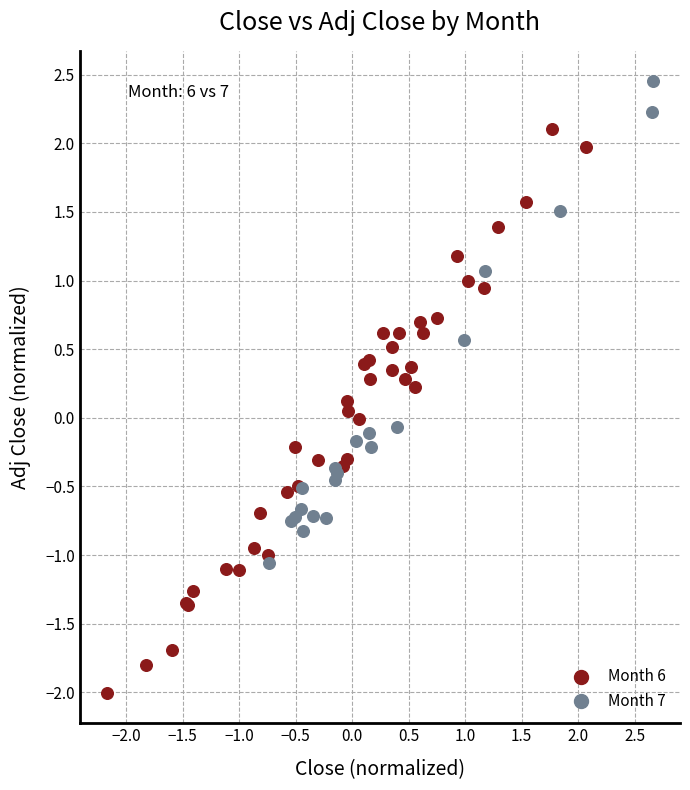

Which series reaches the maximum Y coordinate?

Month 7